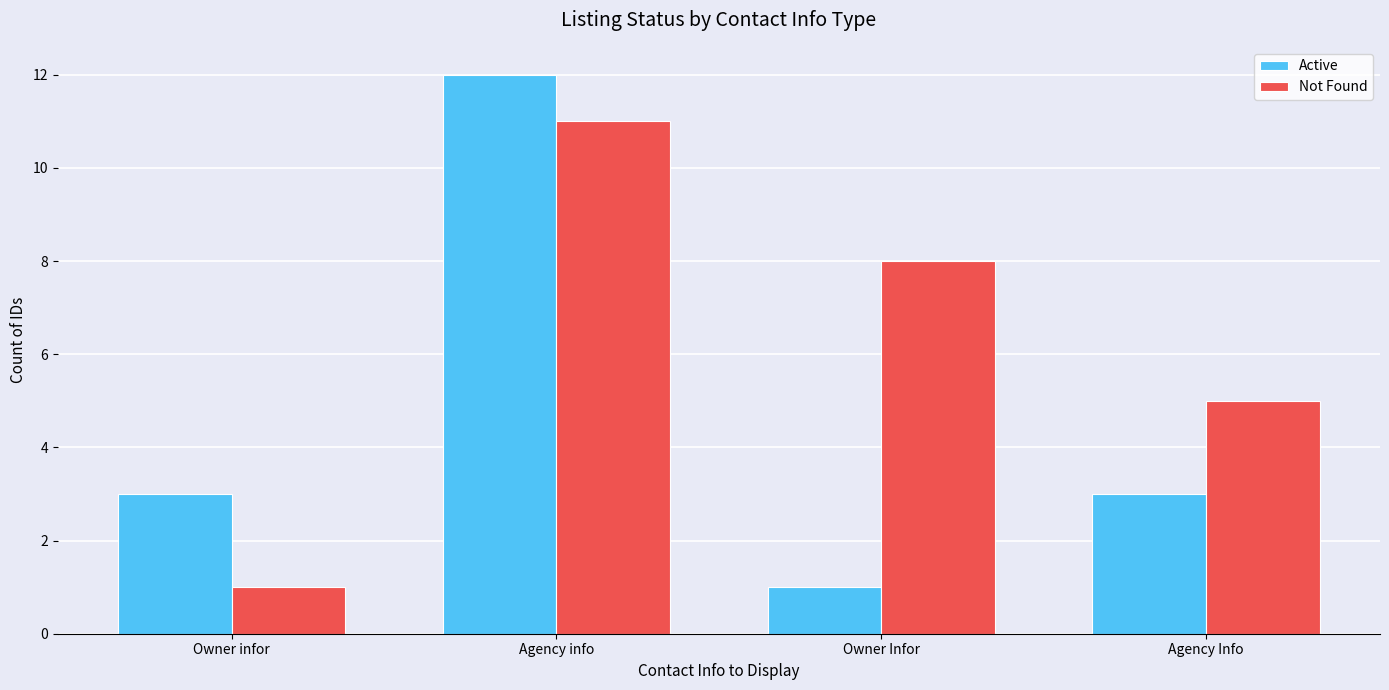

Reading left to right, extract all data points from this chart.

Active: Owner infor=3	Agency info=12	Owner Infor=1	Agency Info=3
Not Found: Owner infor=1	Agency info=11	Owner Infor=8	Agency Info=5